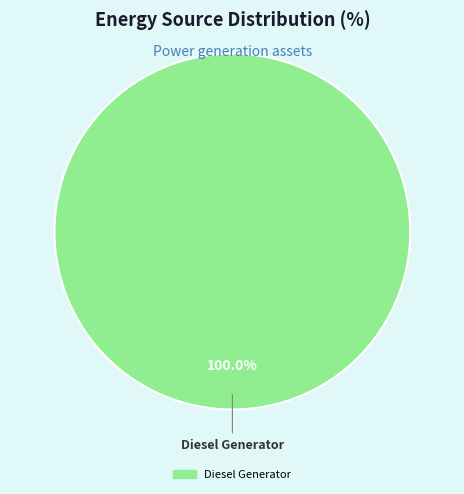

Does any single category account for the majority?

Yes